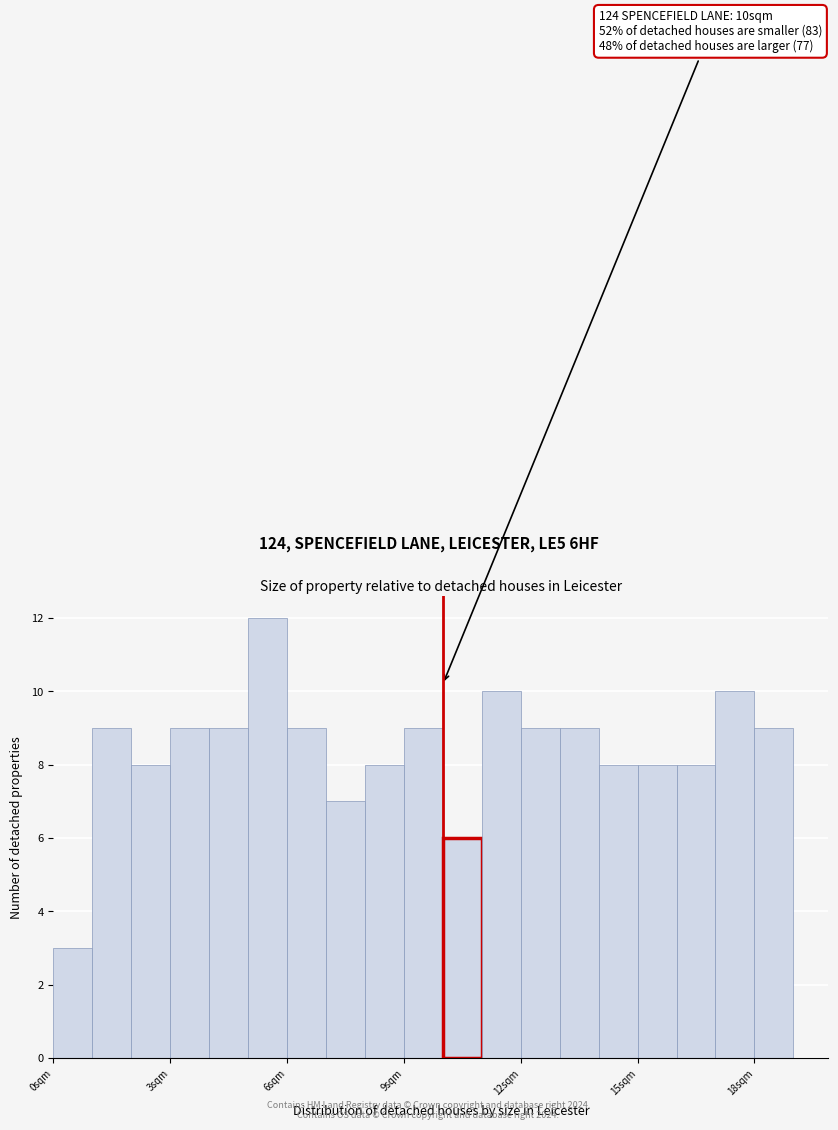

Around what value on the x-axis is the tallest bar? Give the approximate position of its centre, as read against the axis.

5.5